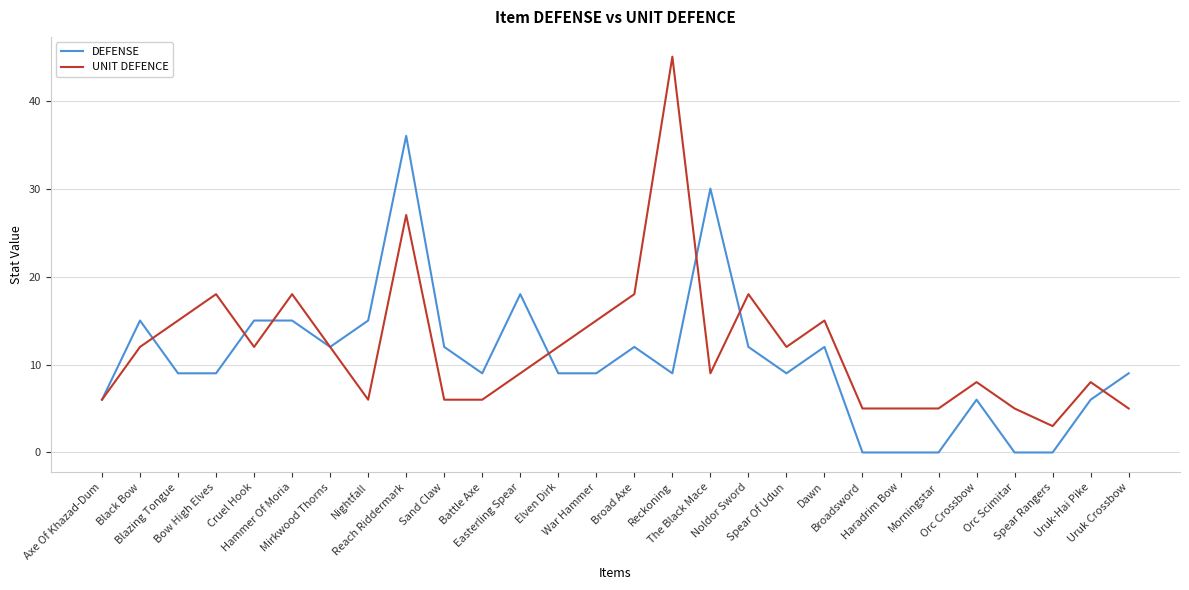

At which category is the sum across all series the highest?

Reach Riddermark